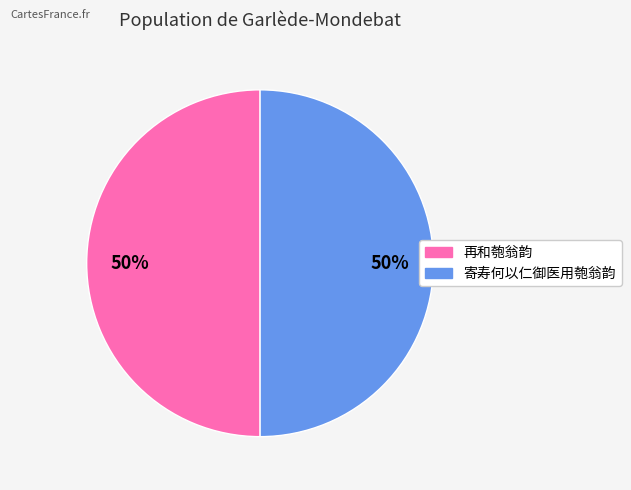

To the nearest percent, what is the combined percentage of 寄寿何以仁御医用匏翁韵 and 再和匏翁韵?

100%